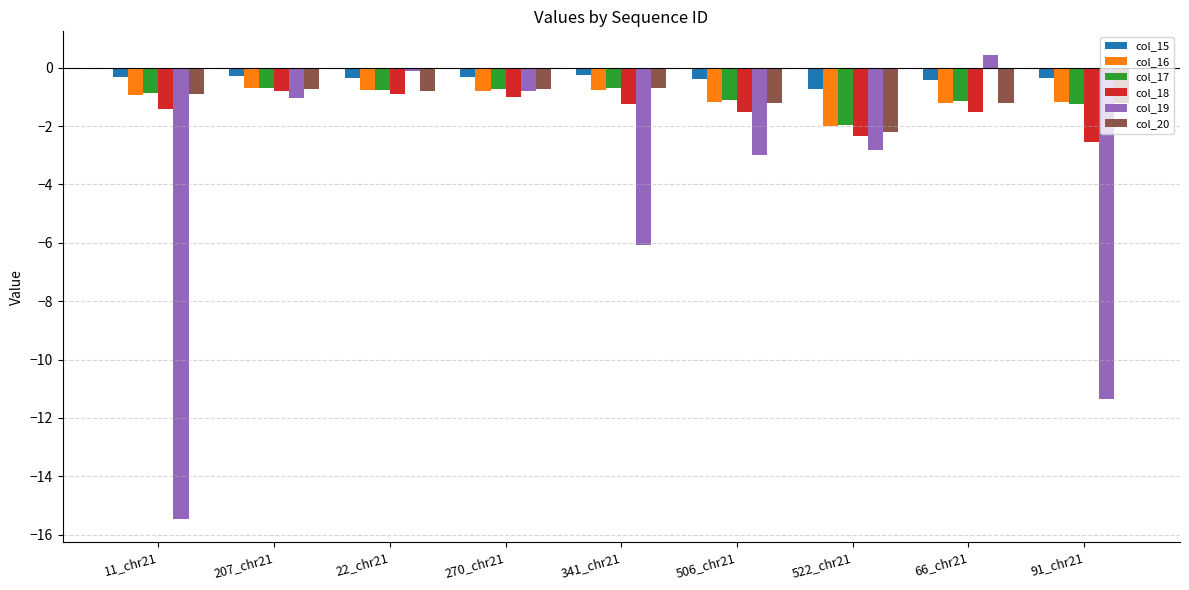

How many bars are there in total?

54